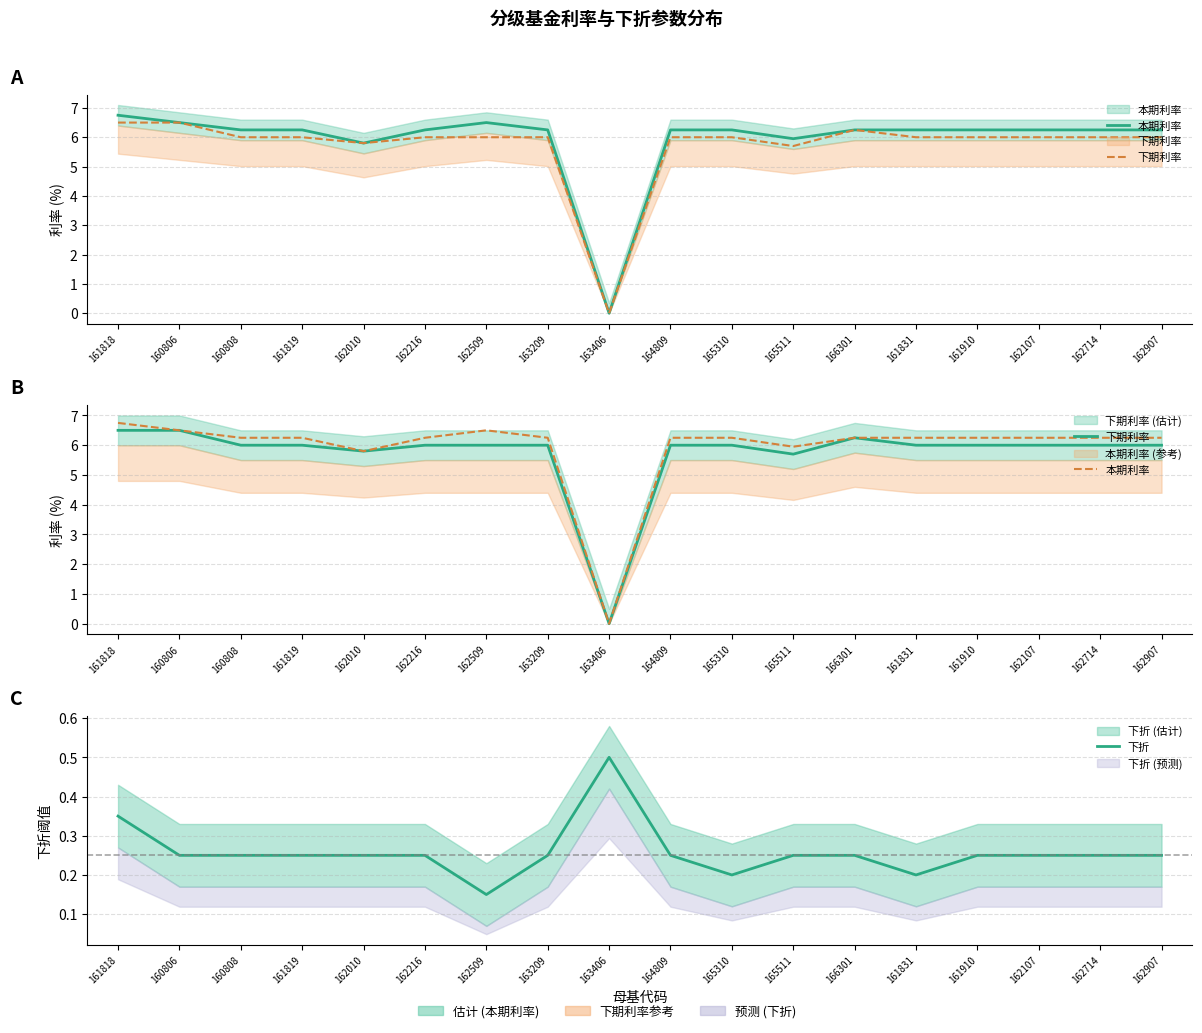

True or false: 下期利率 and 本期利率 intersect in this chart.

False